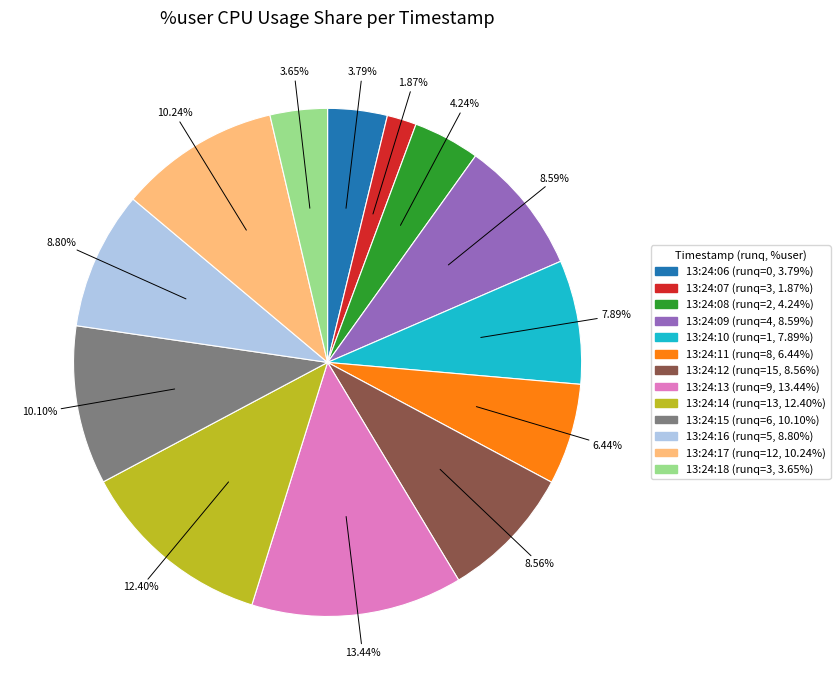

Count the number of slices in the pie.

13